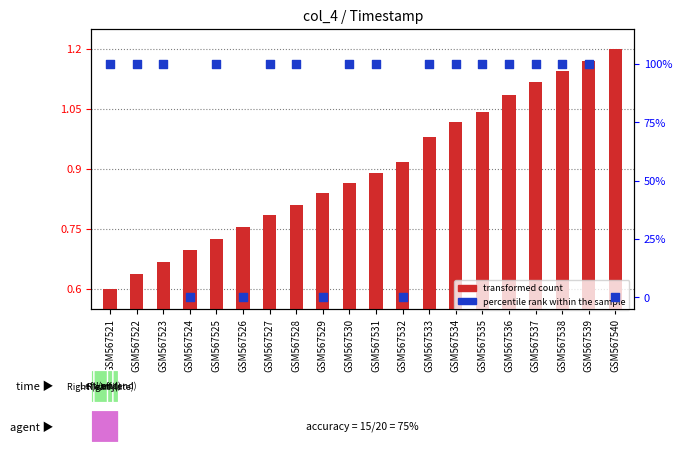

What are all the series names shown in the legend?

transformed count, percentile rank within the sample